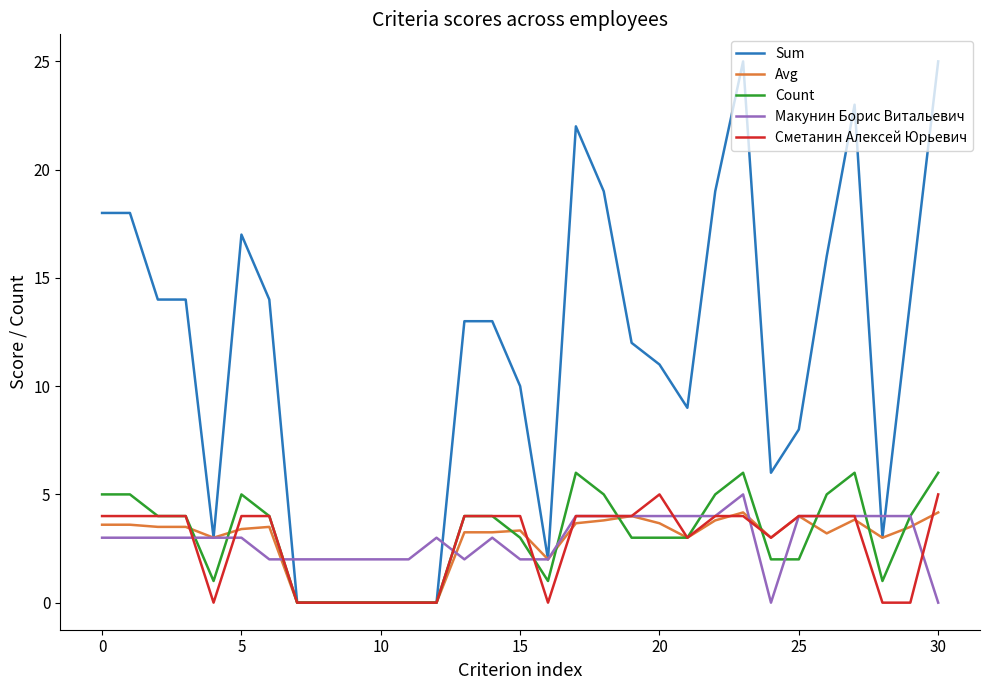

Which series has the largest total across all categories?

Sum